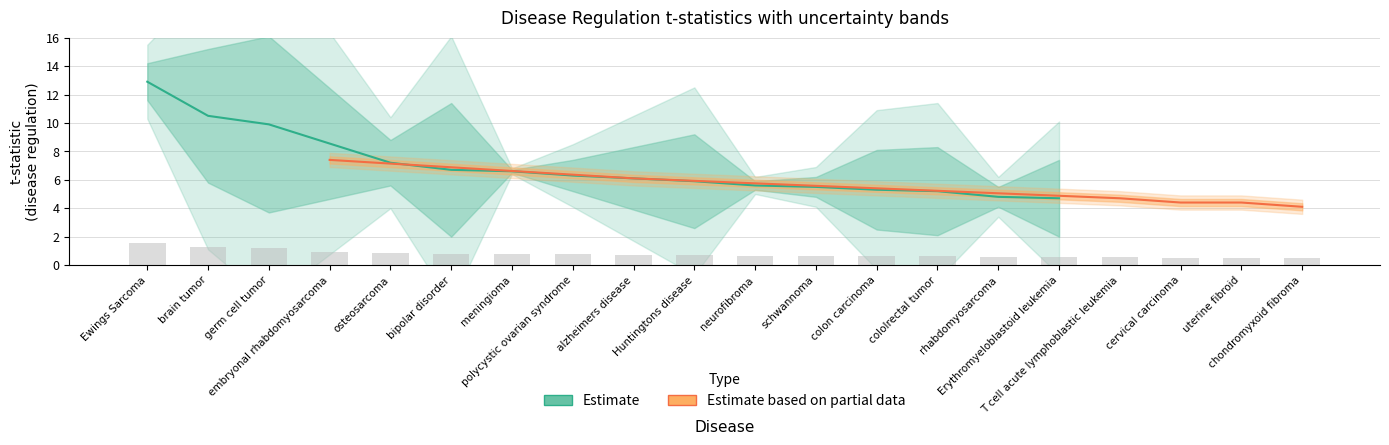

Are the bars grouped side by side (vs. stacked)?

No